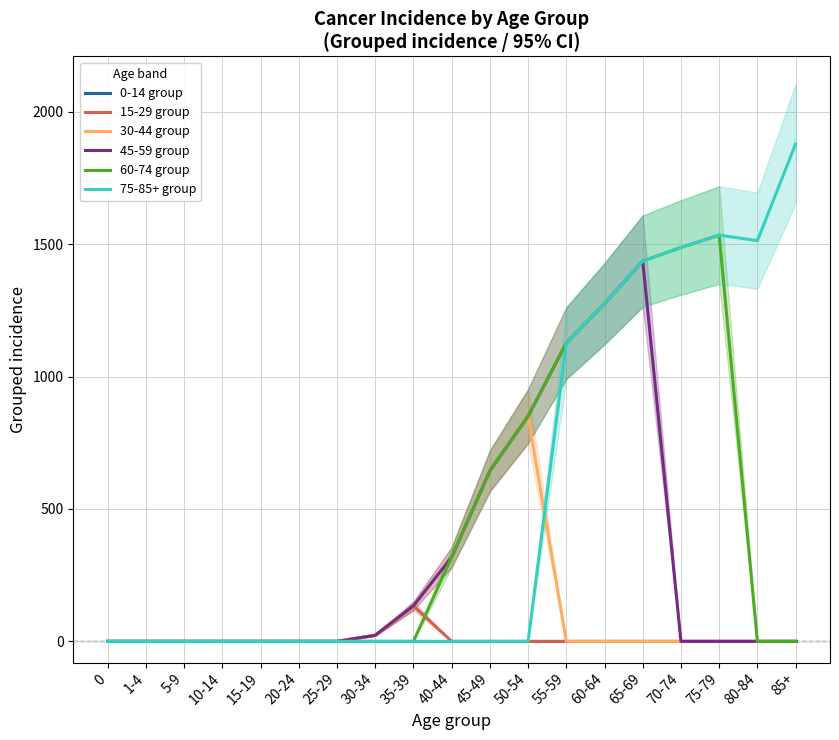

What is the sum of all 60-74 group values?

8670.3